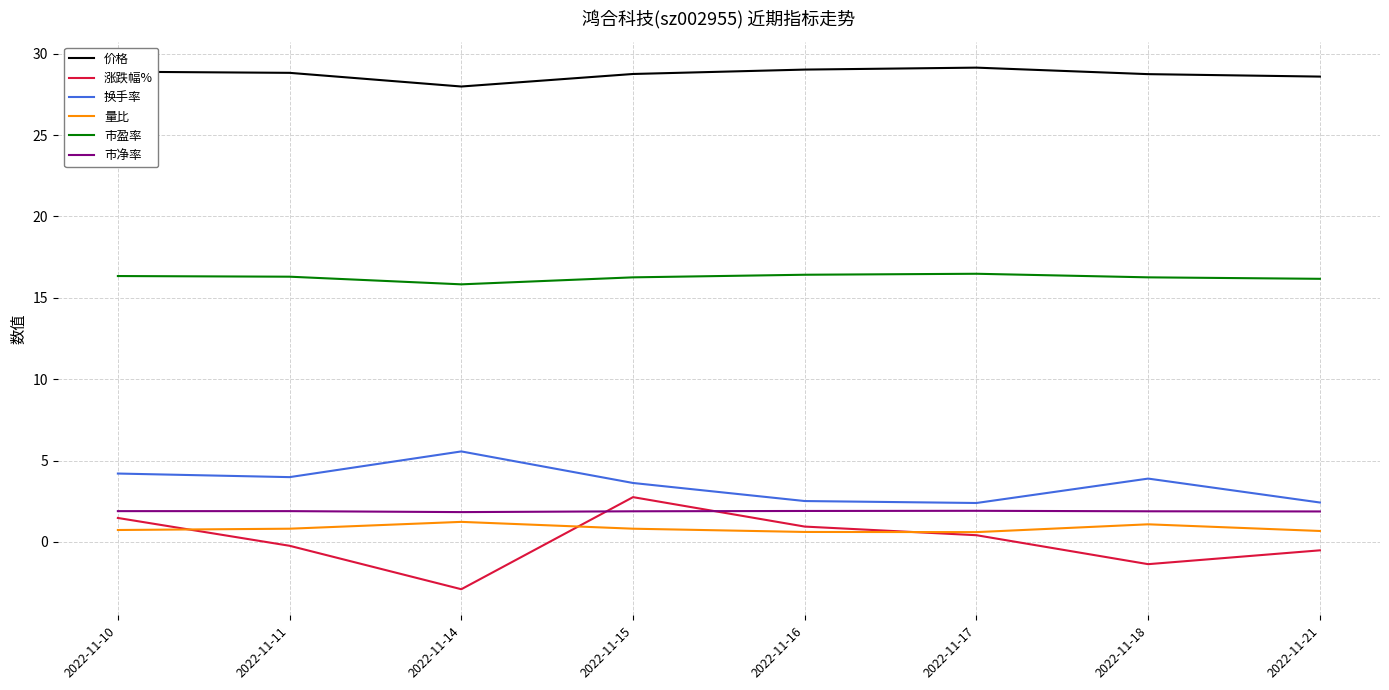

What is the maximum value for 换手率?

5.6